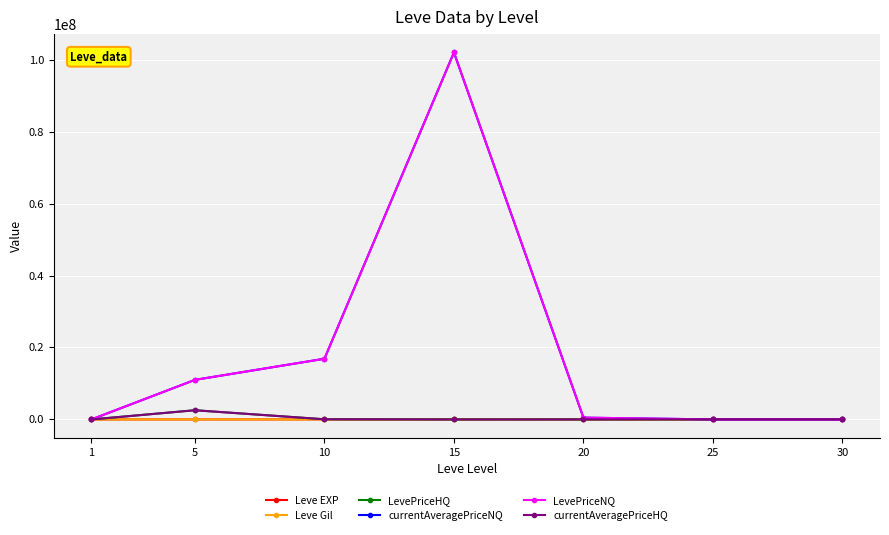

In Leve EXP, how many points are lower than both neighbors (excluding endpoints)?

1